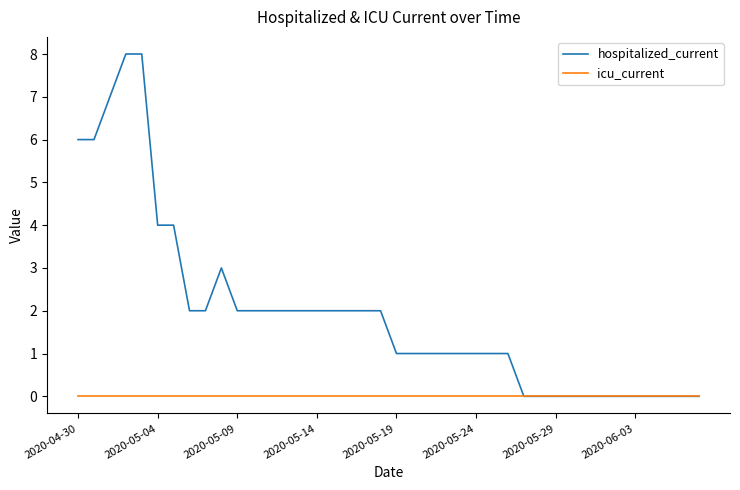

List the series in order of their overall mean, lowest first.

icu_current, hospitalized_current